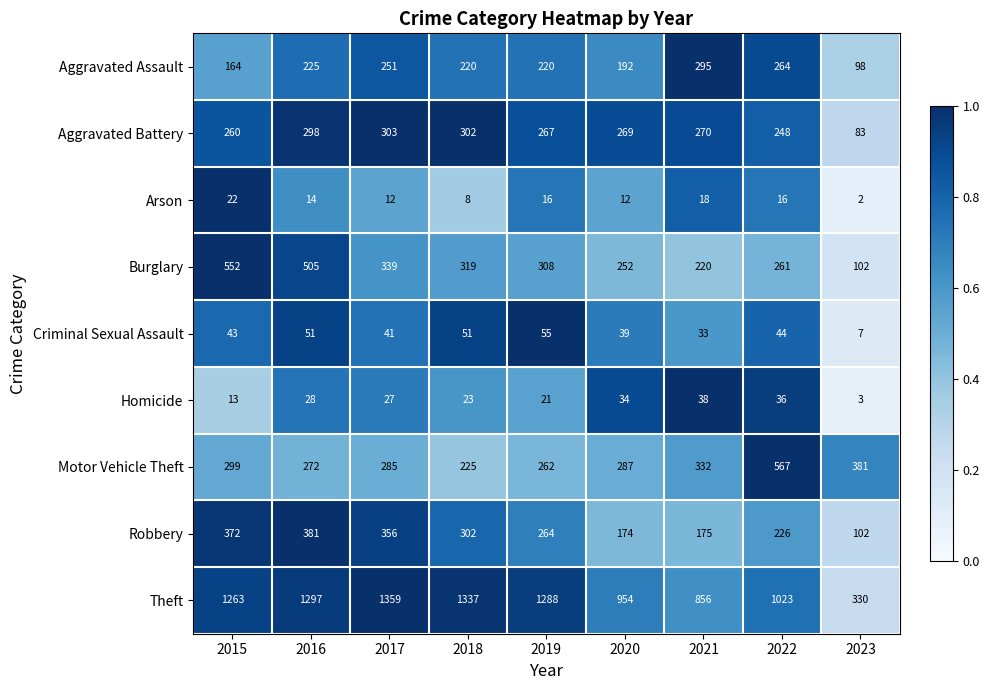

At how many categories does at least one series exceed 1274?

4